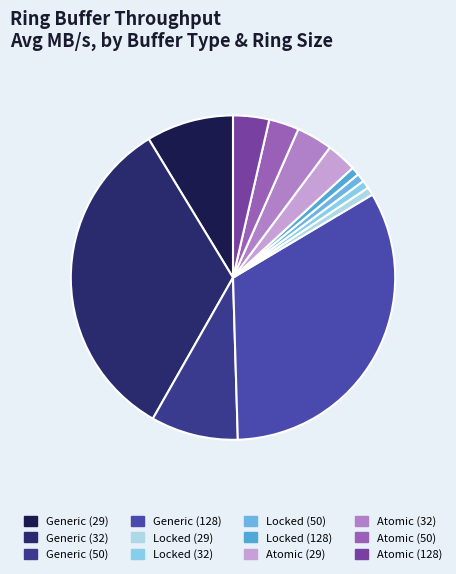

Is there any slice that represents more than half of the pie?

No